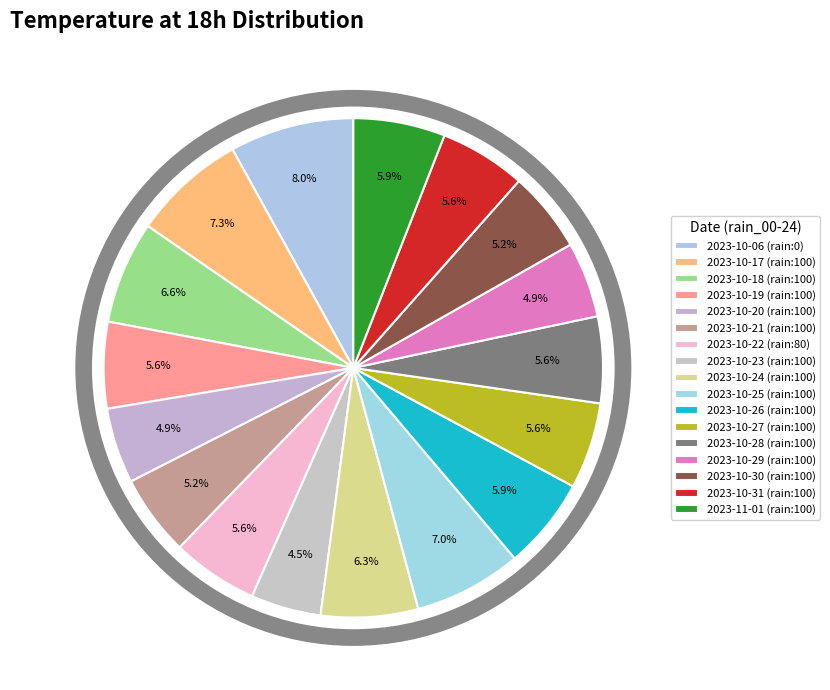

Is it true that 2023-10-31 (rain:100) is 1% of the pie?

False